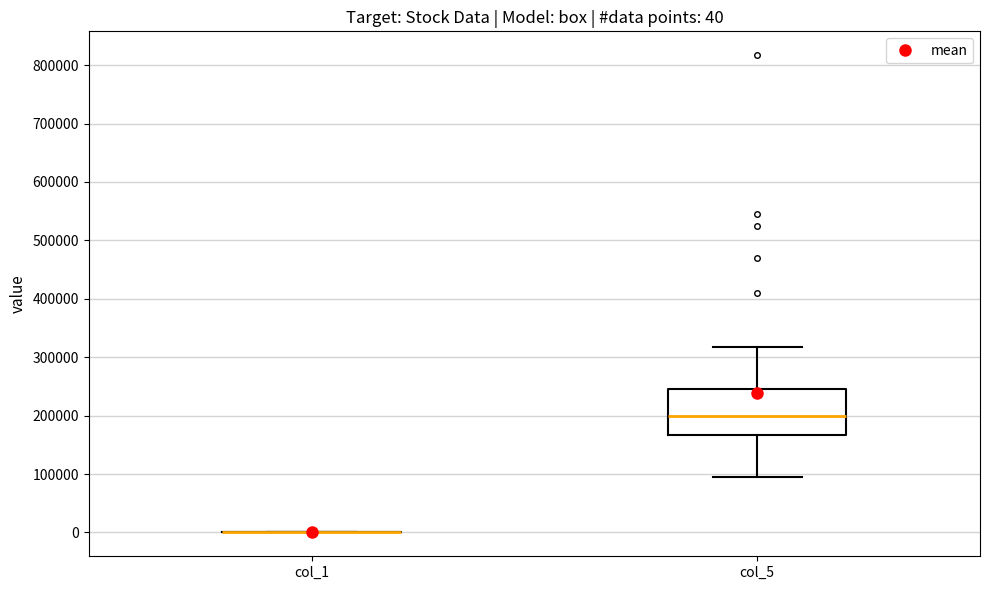

Which box is the tallest, from its lower edge to its upper edge?

col_5